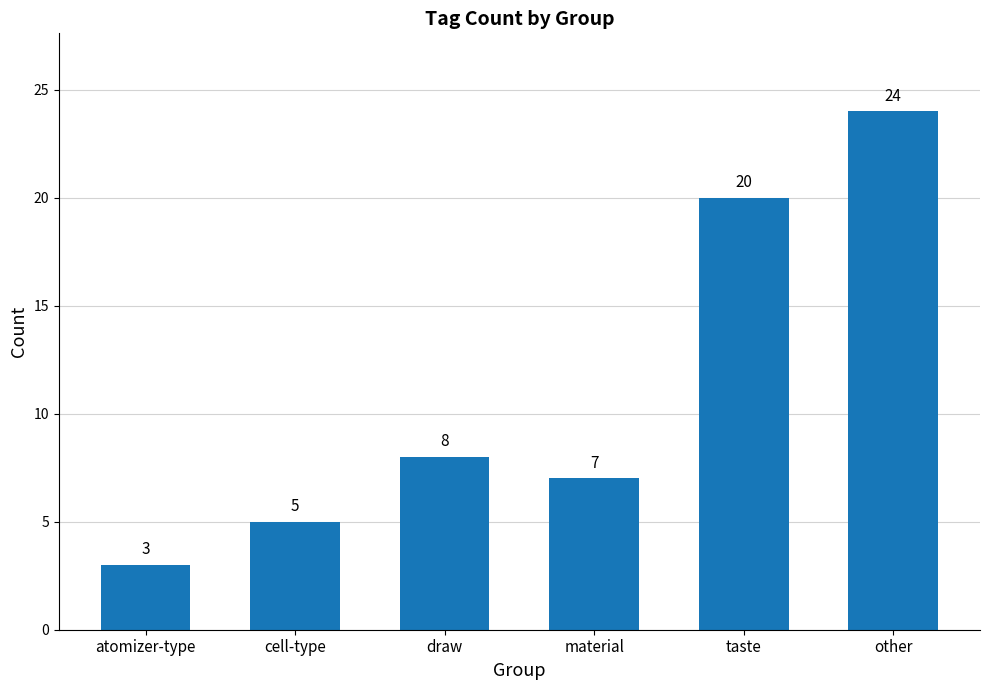

The chart shows a value of 10 at material. True or false?

False